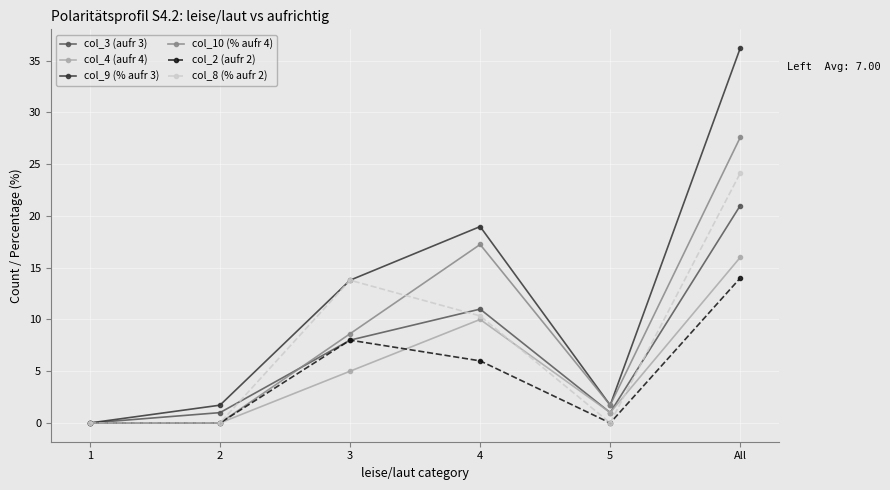

What is the difference between the col_2 (aufr 2) values at 3 and 5?

8.0